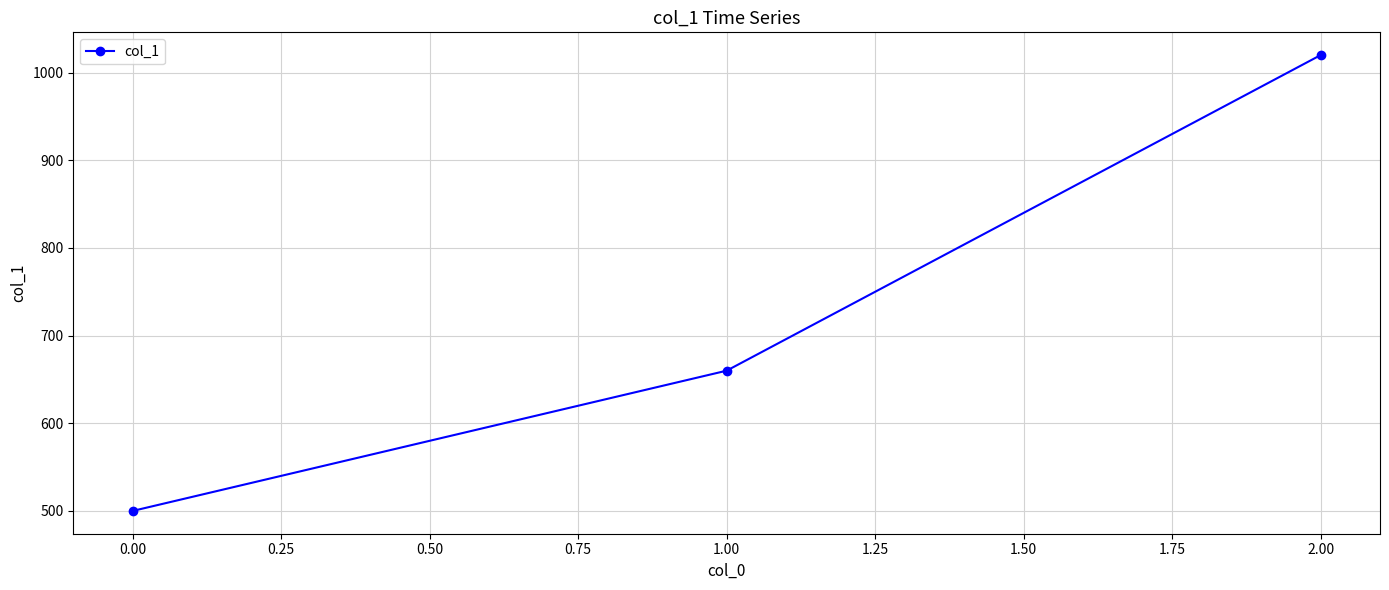

What is the average value?

727